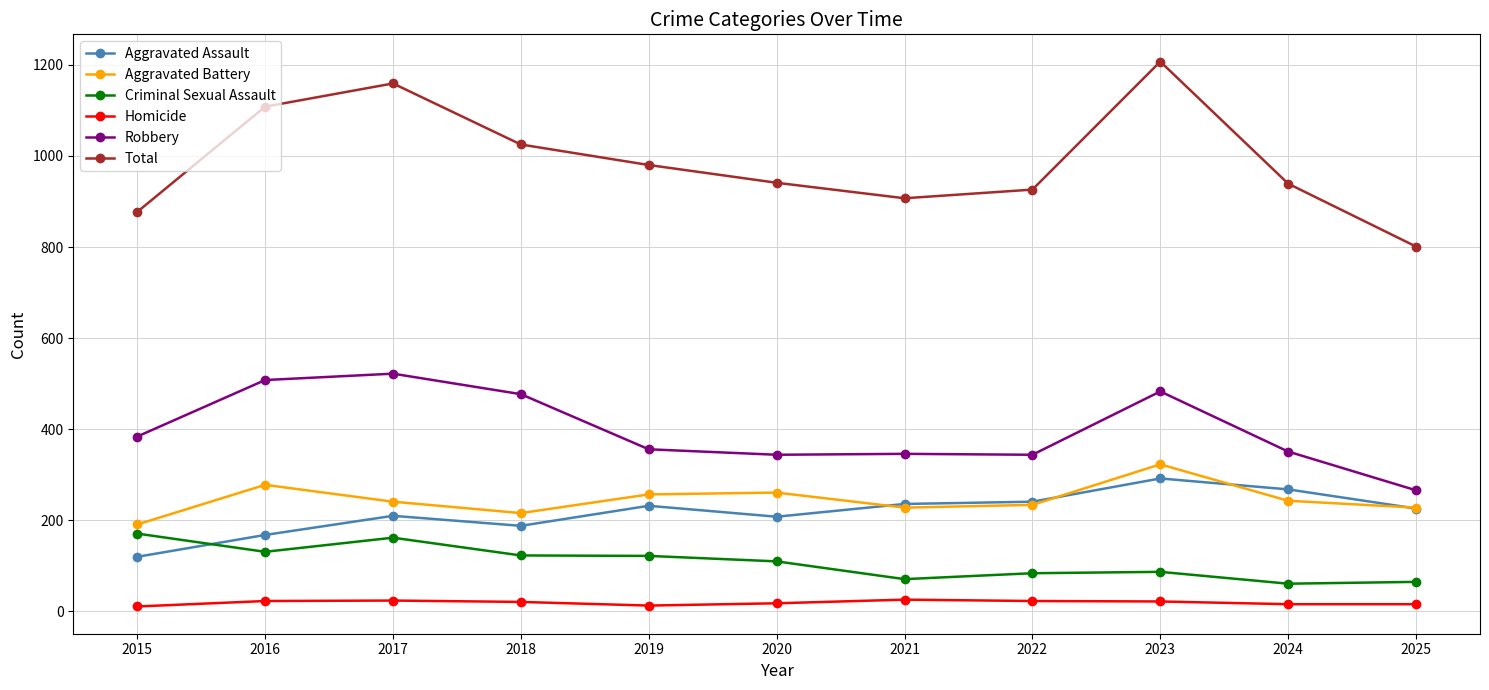

True or false: Aggravated Battery has a value of 323 at 2023.

True